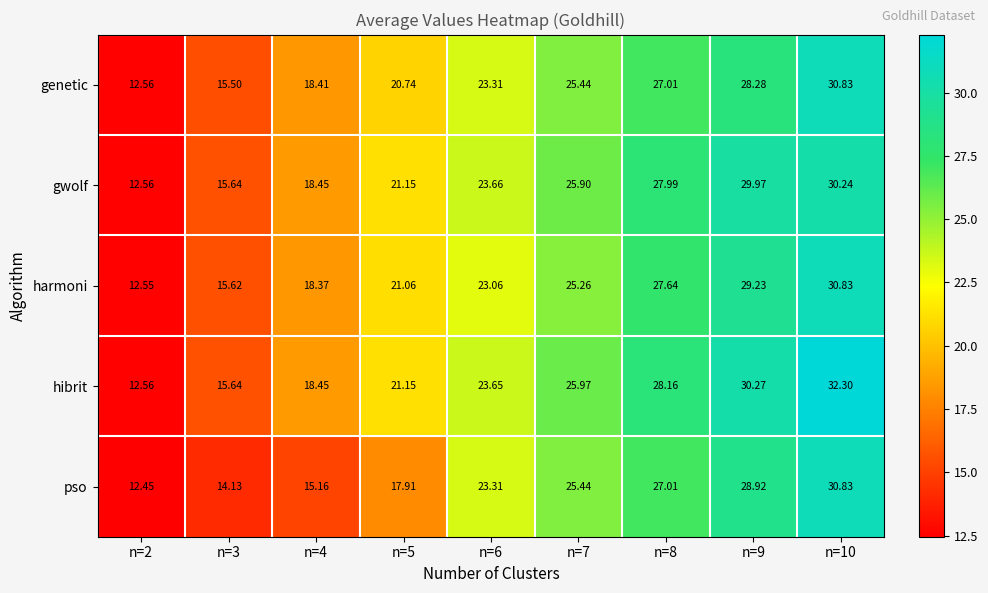

Is the value of genetic at n=7 greater than the value of gwolf at n=8?

No